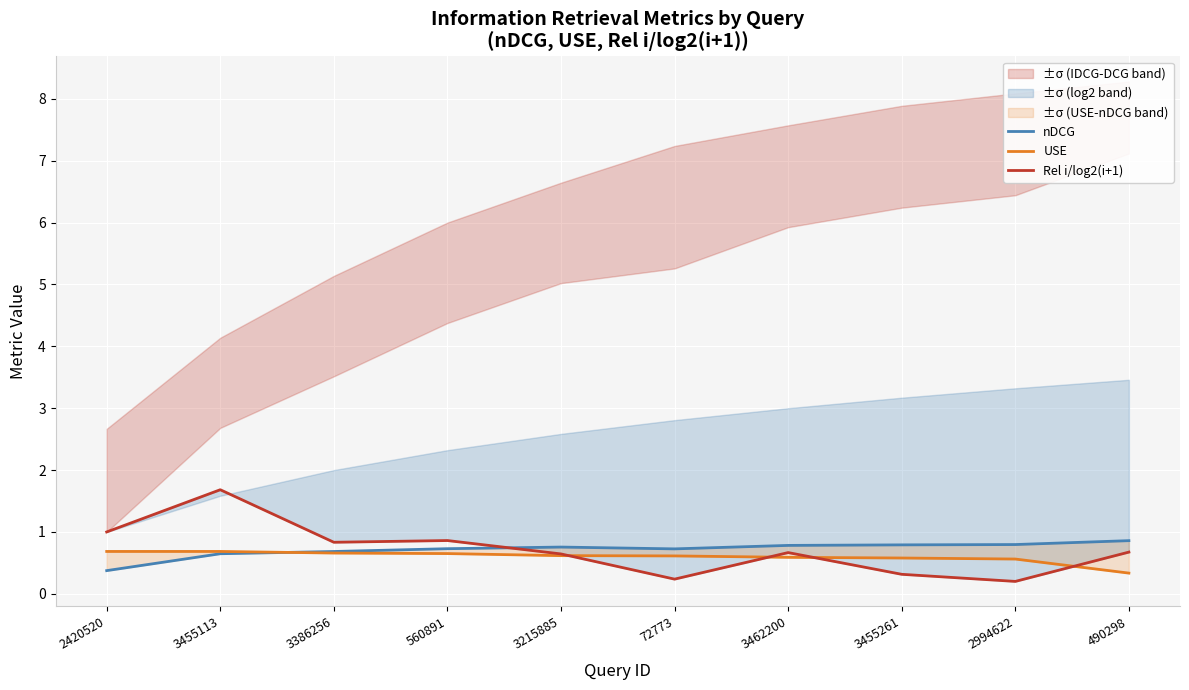

List the labels in order of nDCG value, smallest first.

2420520, 3455113, 3386256, 72773, 560891, 3215885, 3462200, 3455261, 2994622, 490298